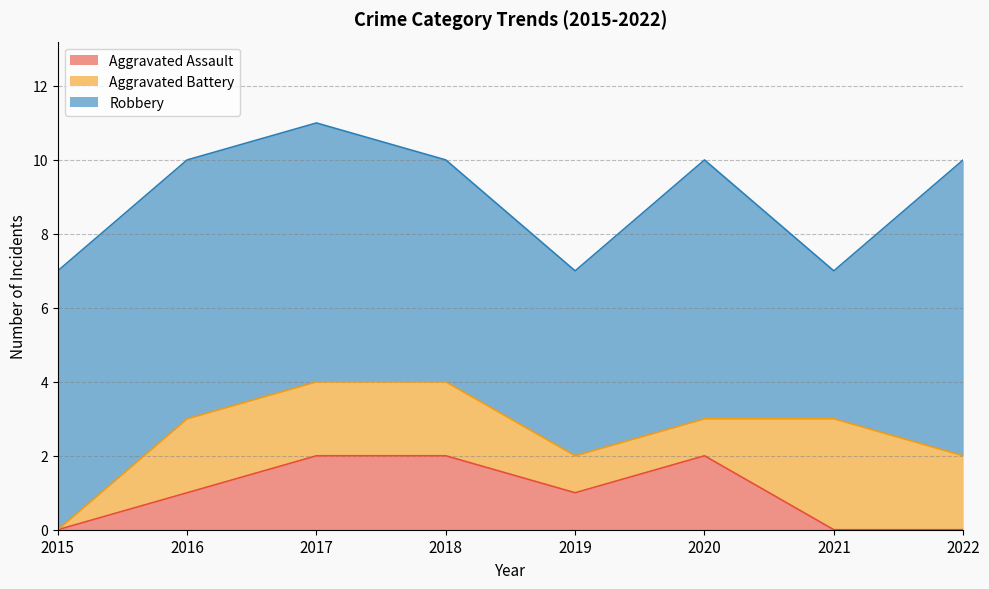

What is the sum of the Robbery values at 2016 and 2018?

13